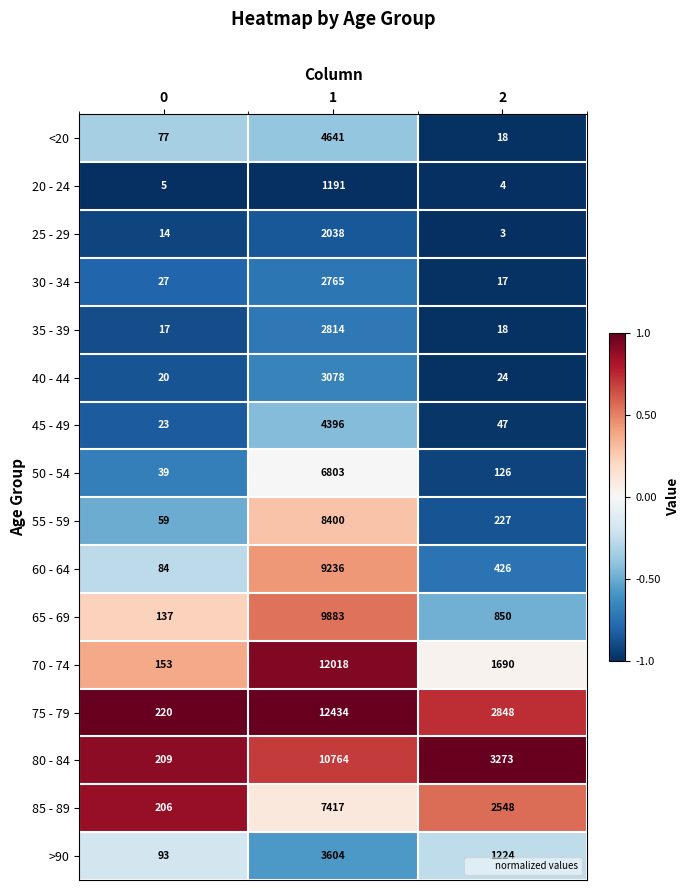

What is the greatest value displayed?

12434